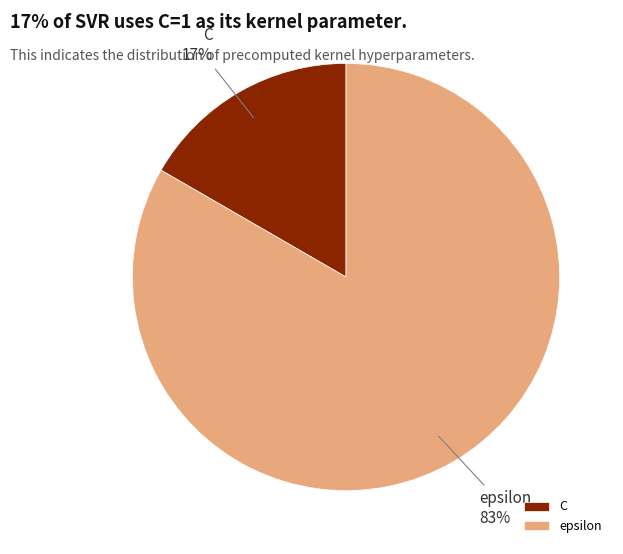

Which slice represents more than half of the pie?

epsilon